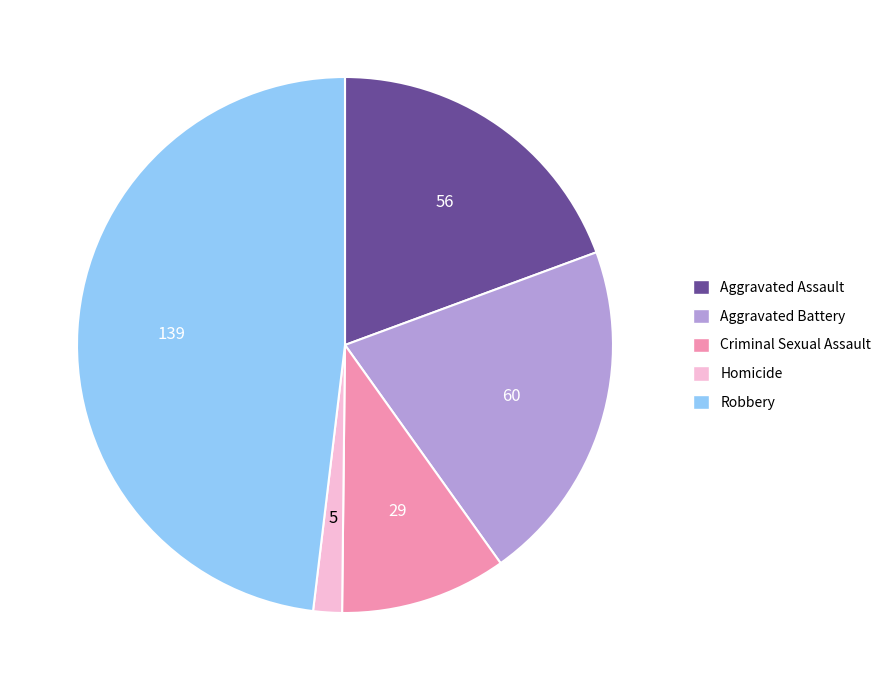

What is the largest slice in the pie chart?

Robbery